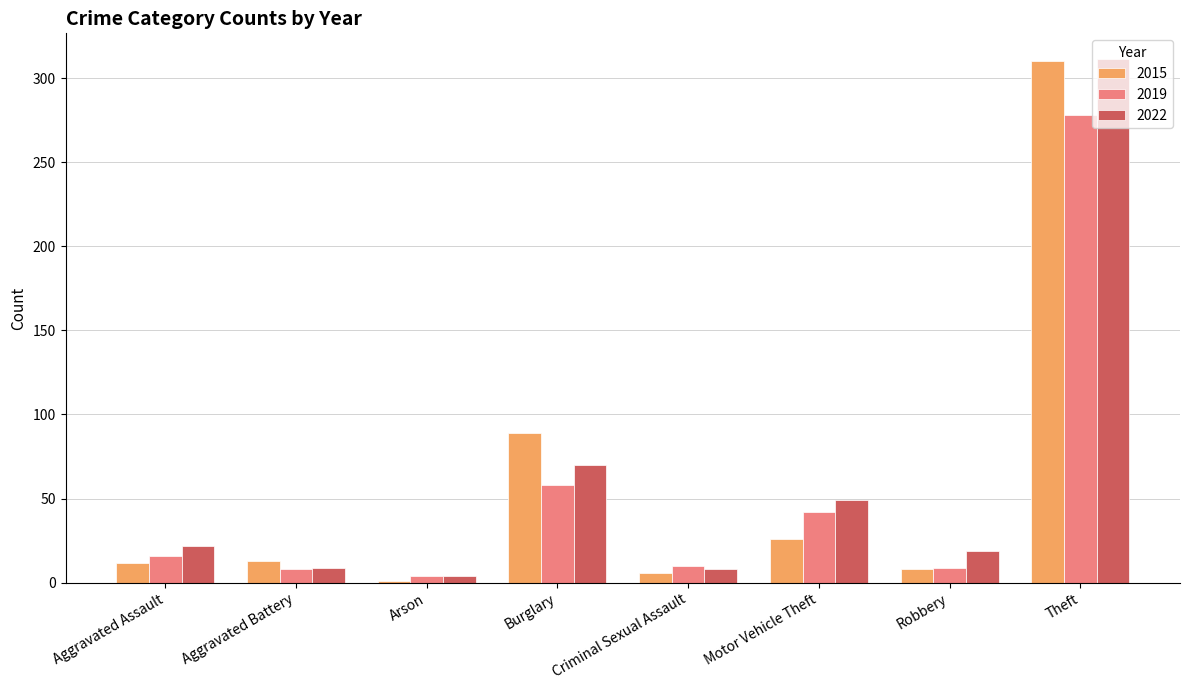

How many groups of bars are there?

8